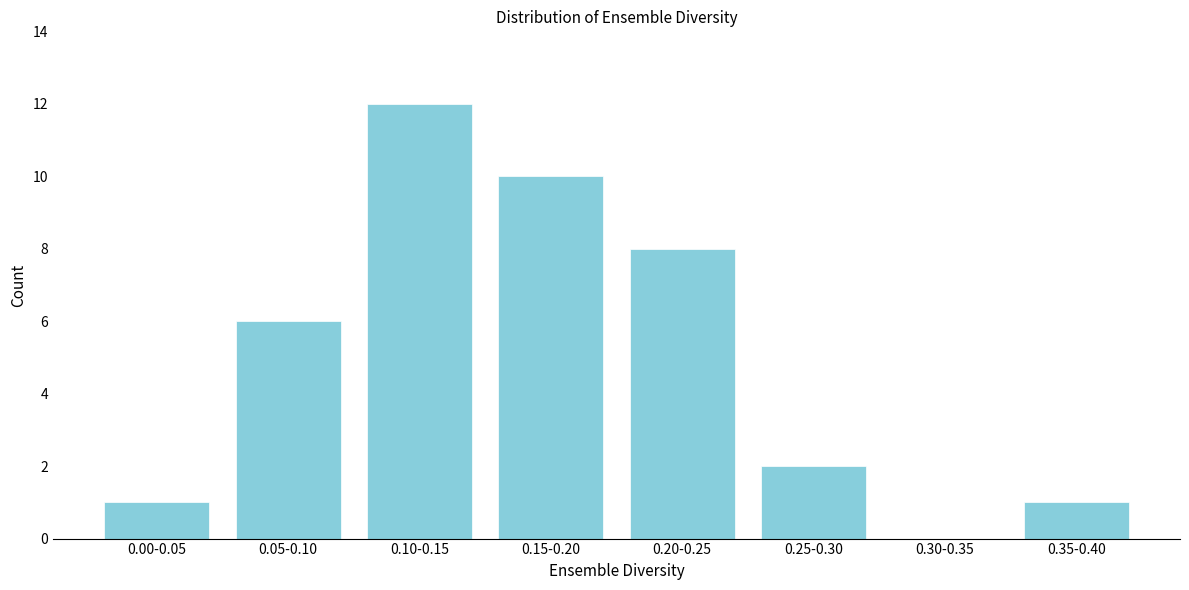

Reading left to right, extract all data points from this chart.

0.00-0.05=1	0.05-0.10=6	0.10-0.15=12	0.15-0.20=10	0.20-0.25=8	0.25-0.30=2	0.30-0.35=0	0.35-0.40=1